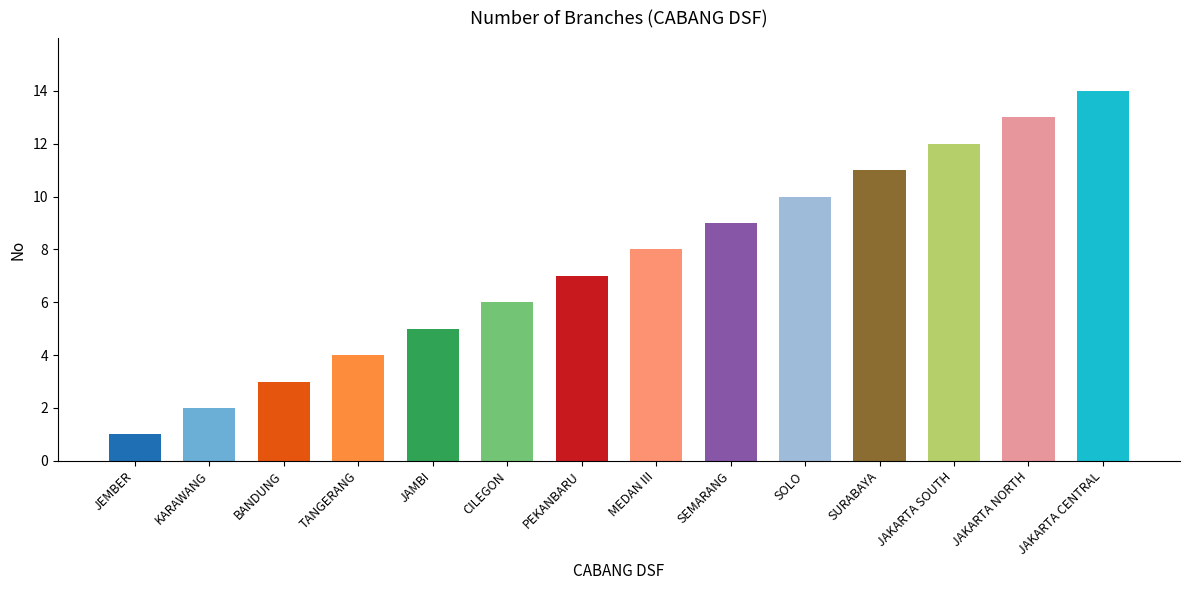

How many bars are there in total?

14